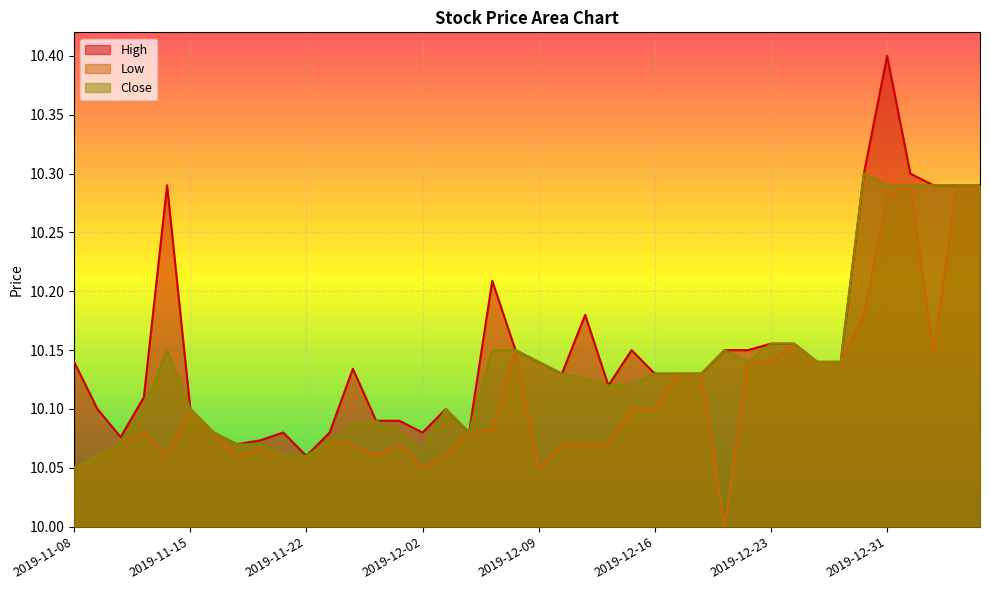

True or false: High has a value of 4.6 at 2019-11-14.

False